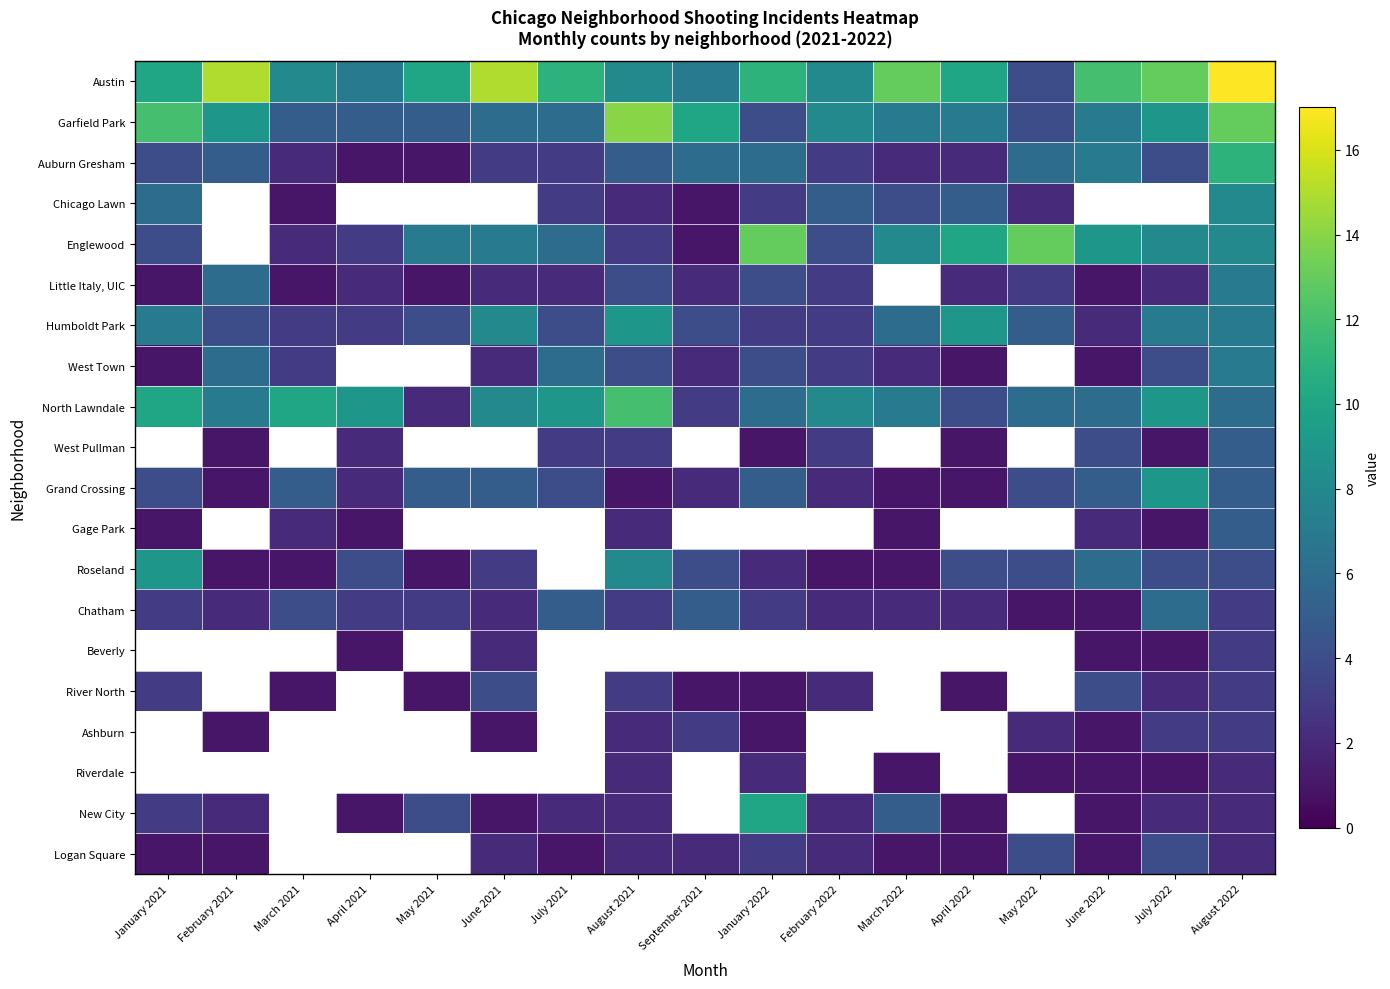

At which label is Chatham closest to 3?

January 2021